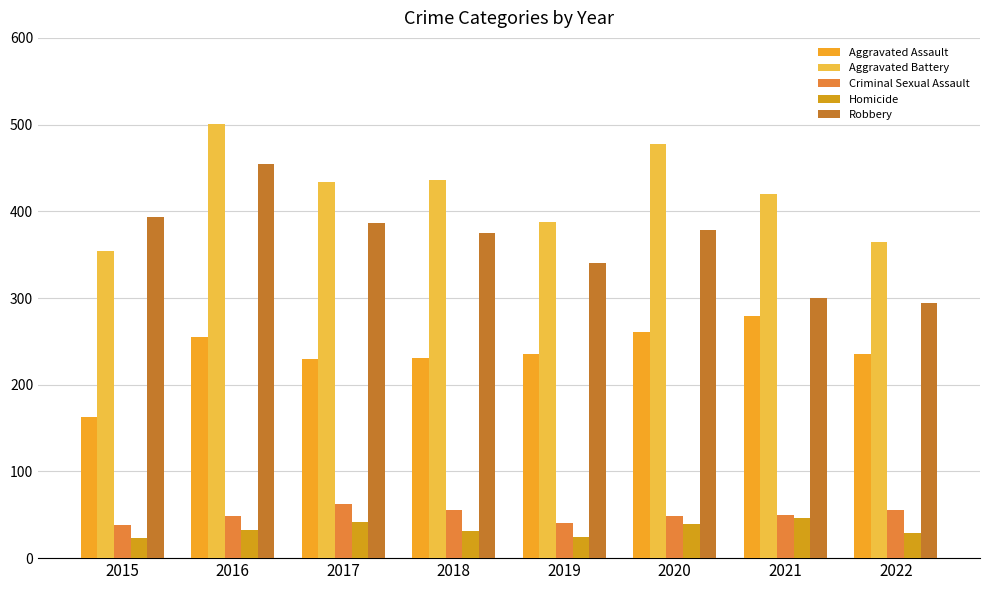

Count the number of categories in the chart.

8